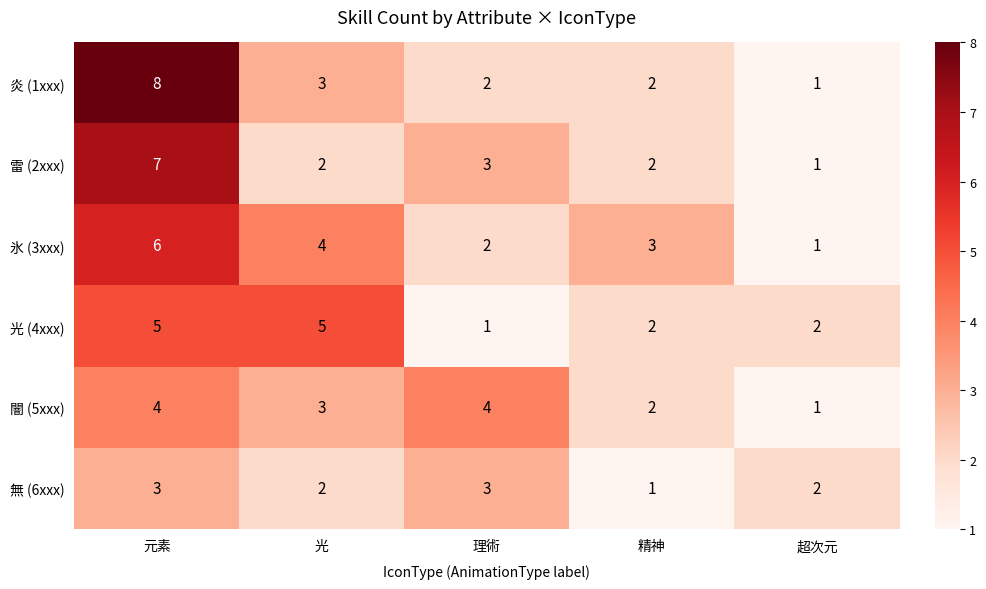

How many data points does each series have?

5